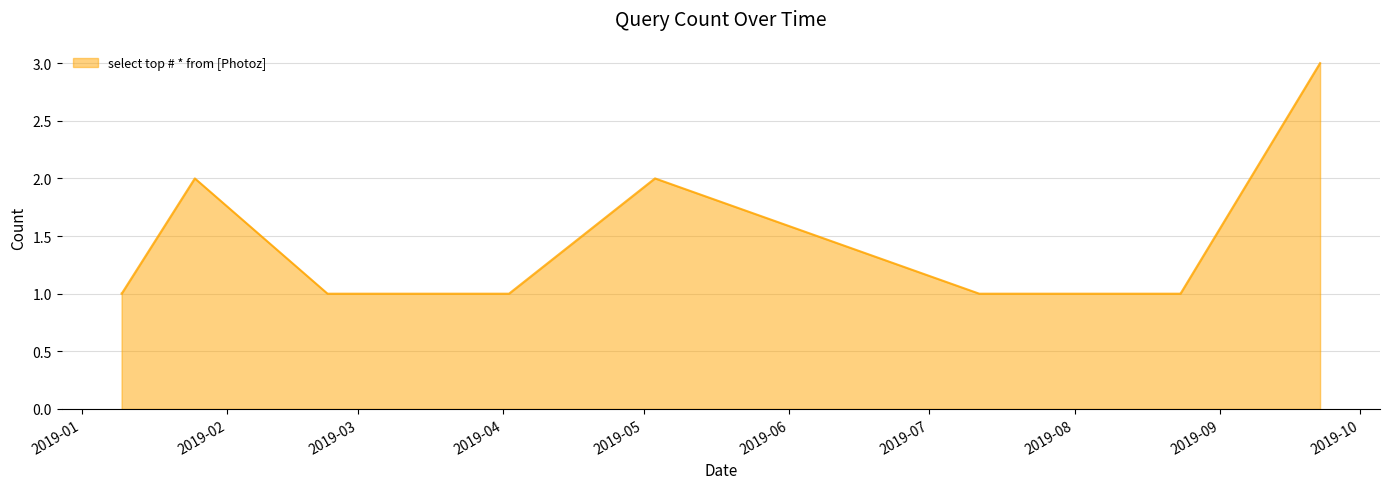

What is the greatest value displayed?

3